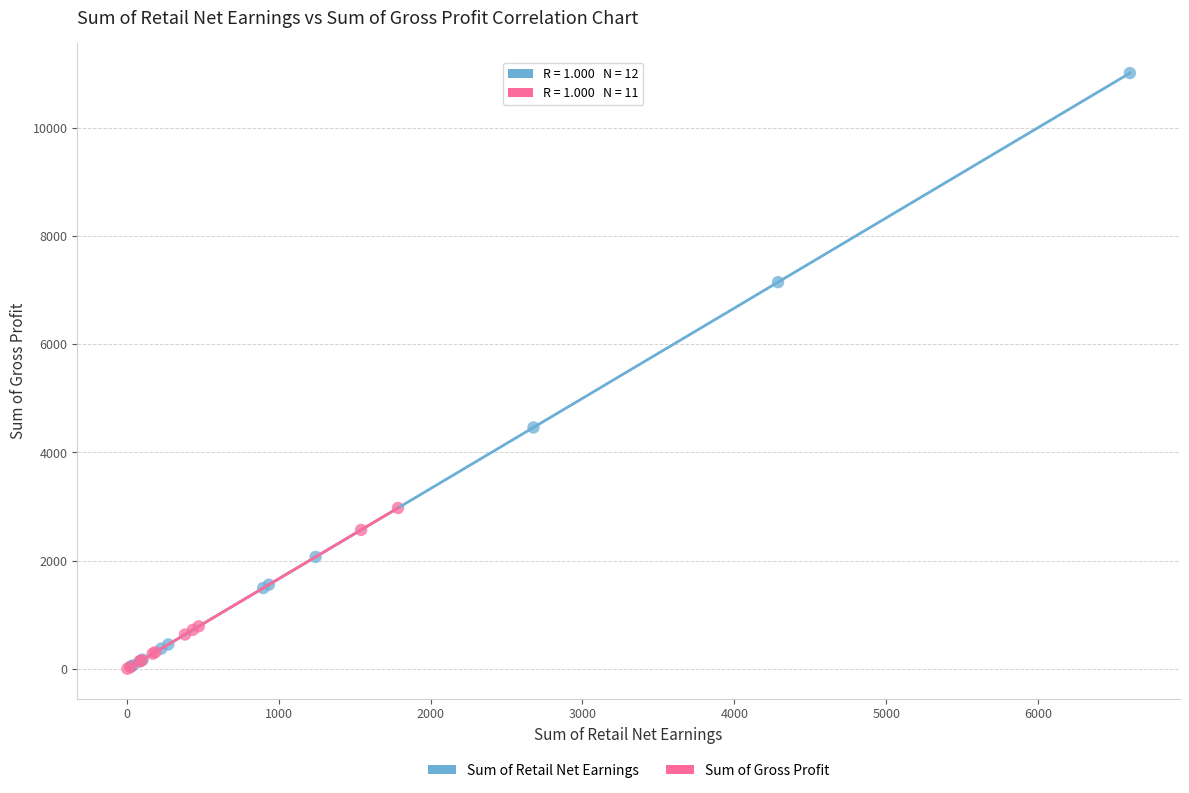

What are all the series names shown in the legend?

Sum of Retail Net Earnings, Sum of Gross Profit